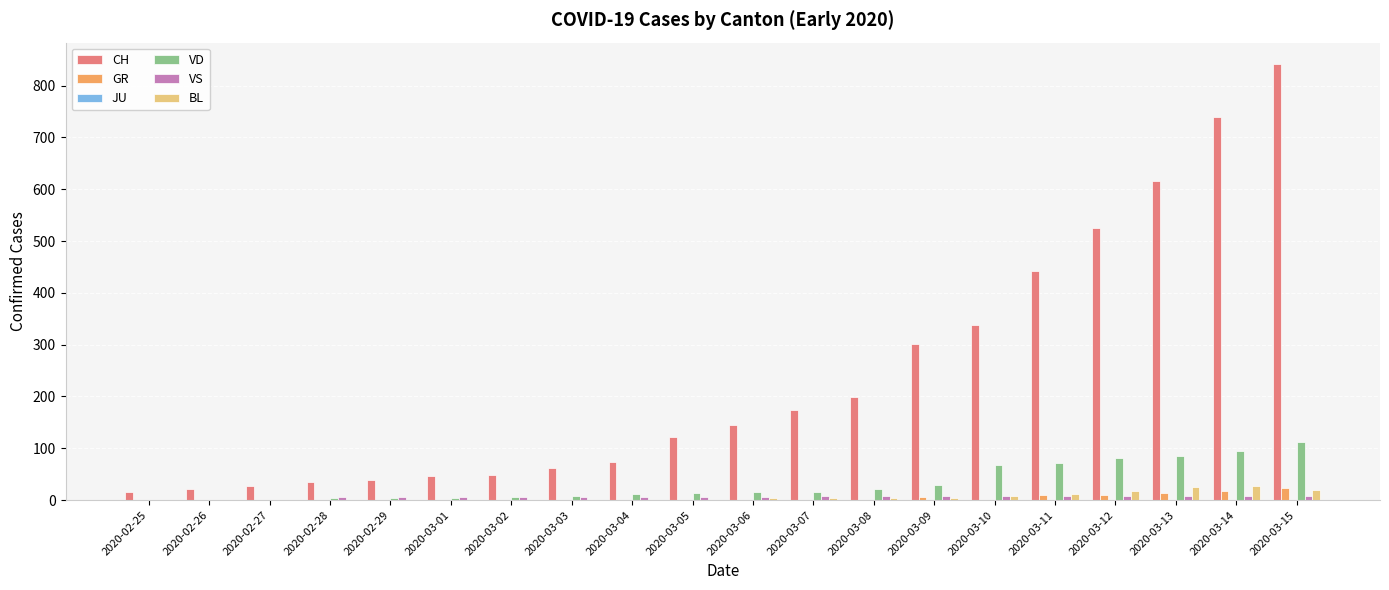

True or false: VD has a value of 86 at 2020-03-13.

True